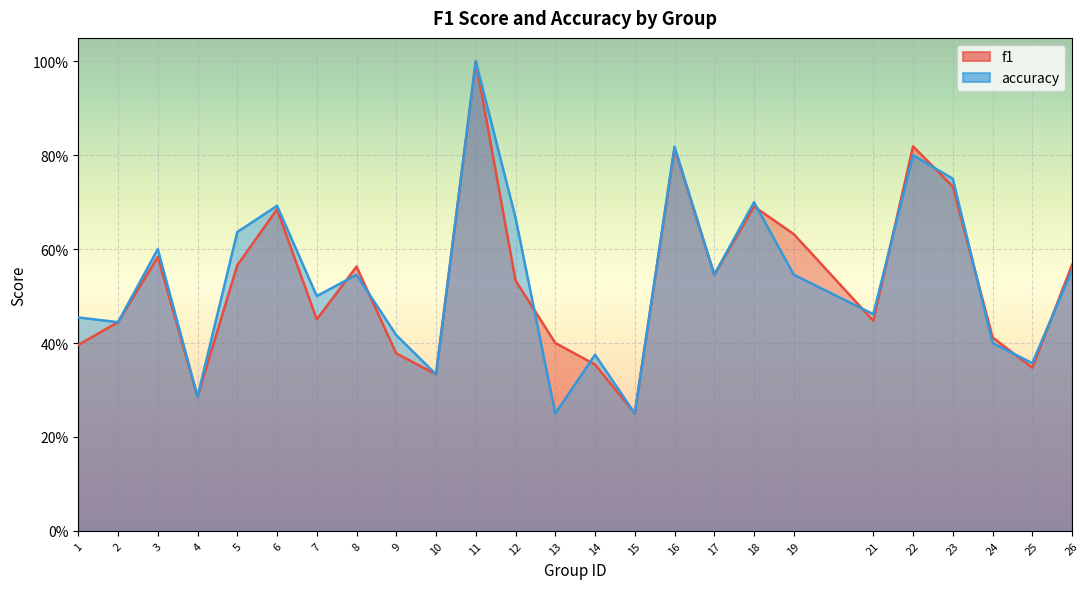

Reading left to right, extract all data points from this chart.

f1: 1=0.4	2=0.4	3=0.6	4=0.3	5=0.6	6=0.7	7=0.5	8=0.6	9=0.4	10=0.3	11=1.0	12=0.5	13=0.4	14=0.4	15=0.2	16=0.8	17=0.5	18=0.7	19=0.6	21=0.4	22=0.8	23=0.7	24=0.4	25=0.3	26=0.6
accuracy: 1=0.5	2=0.4	3=0.6	4=0.3	5=0.6	6=0.7	7=0.5	8=0.5	9=0.4	10=0.3	11=1.0	12=0.7	13=0.2	14=0.4	15=0.2	16=0.8	17=0.5	18=0.7	19=0.5	21=0.5	22=0.8	23=0.8	24=0.4	25=0.4	26=0.6